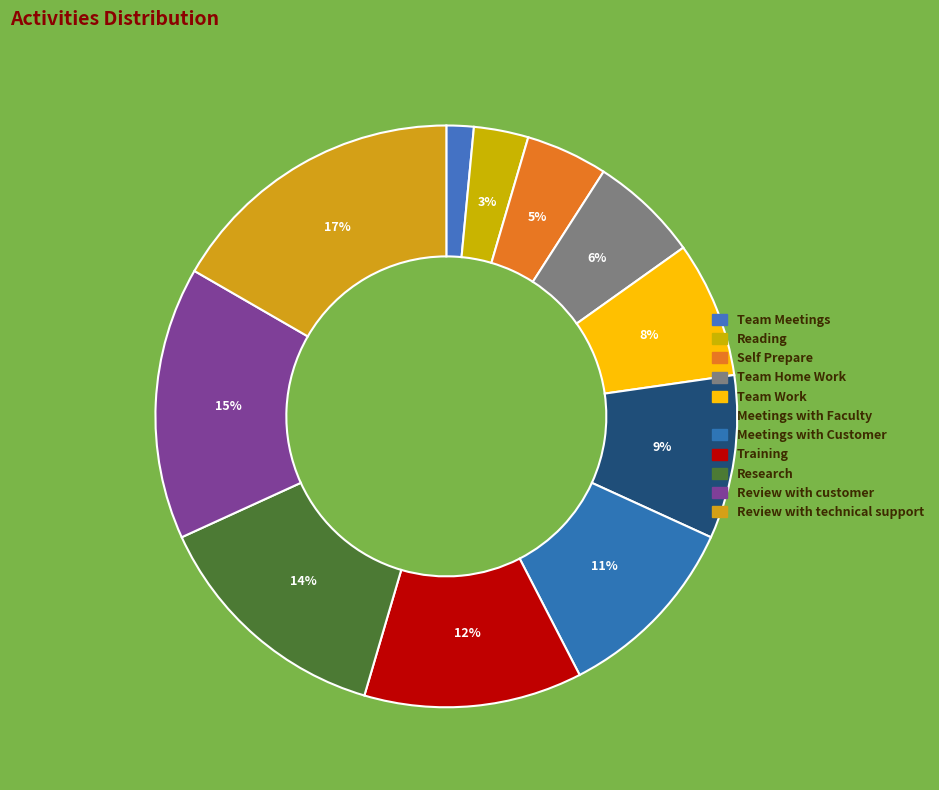

How many segments does this pie chart have?

11